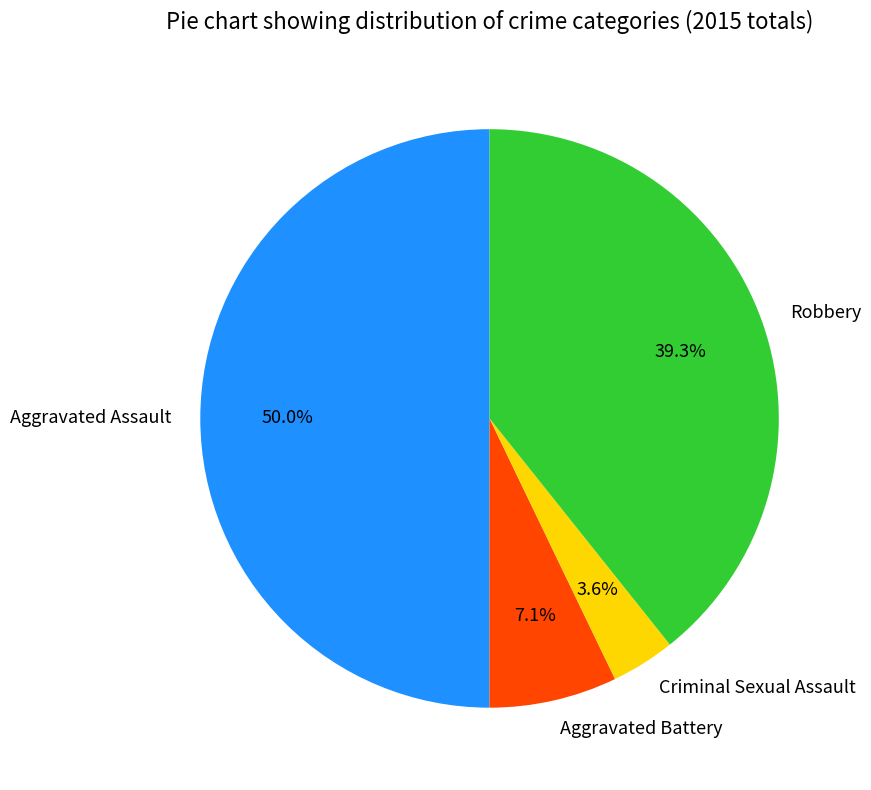

What percentage is the Robbery slice, to the nearest percent?

39%